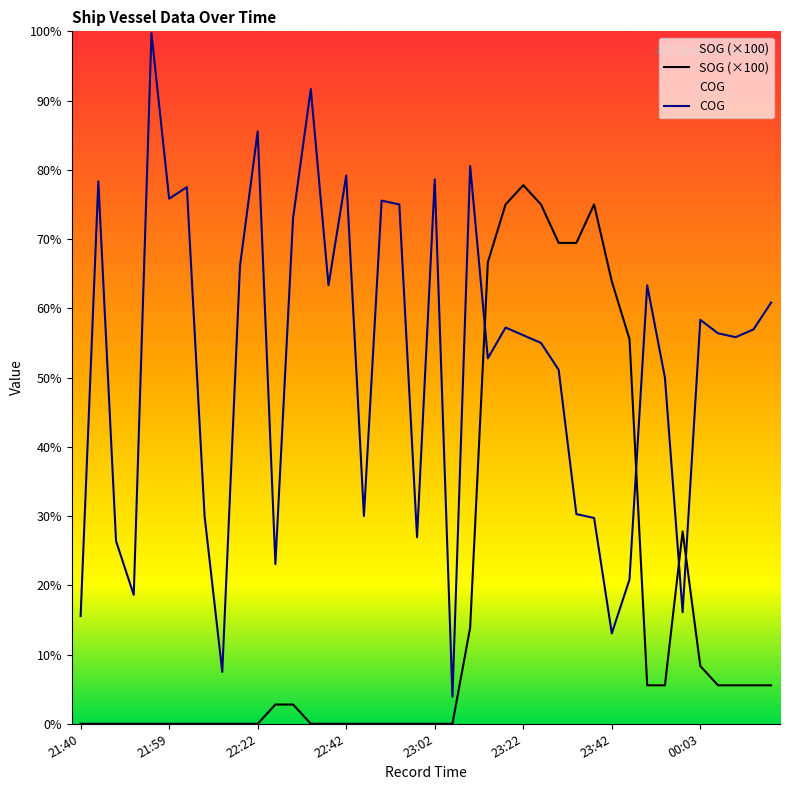

What are all the series names shown in the legend?

SOG, COG